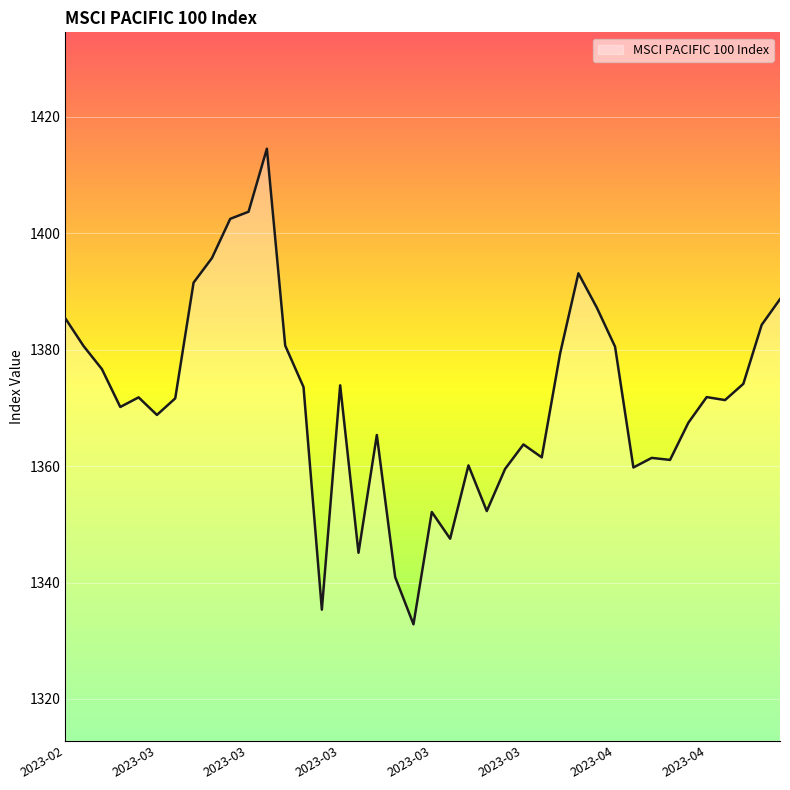

What is the difference between the maximum and minimum values?

81.7